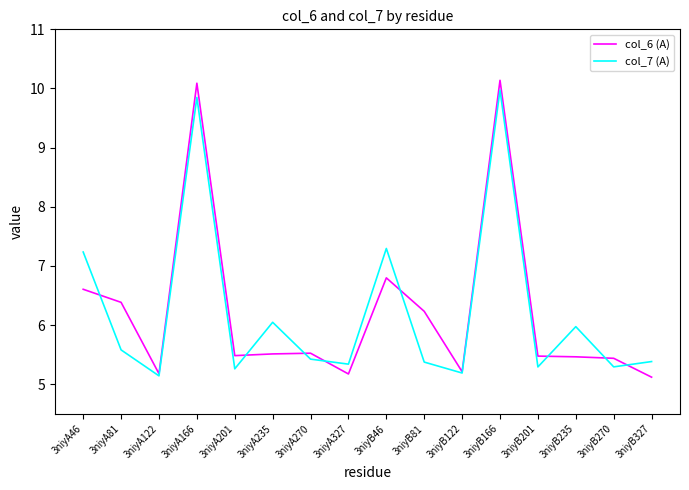

Which series ends up on top after the final intersection of col_7 (A) and col_6 (A)?

col_7 (A)